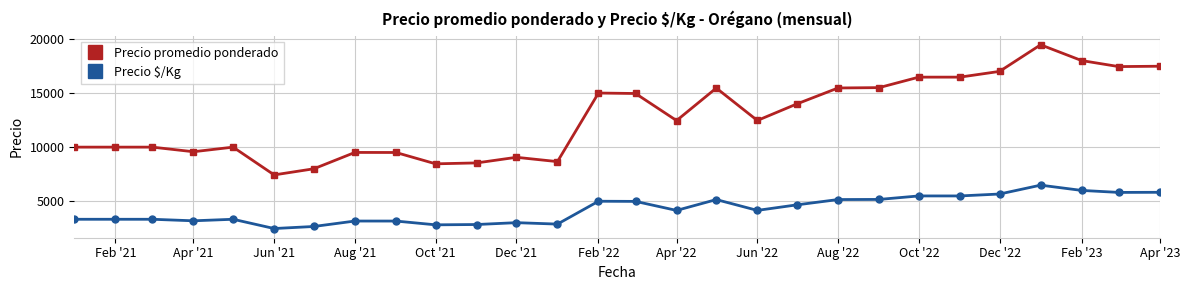

True or false: Precio $/Kg and Precio promedio ponderado intersect in this chart.

False